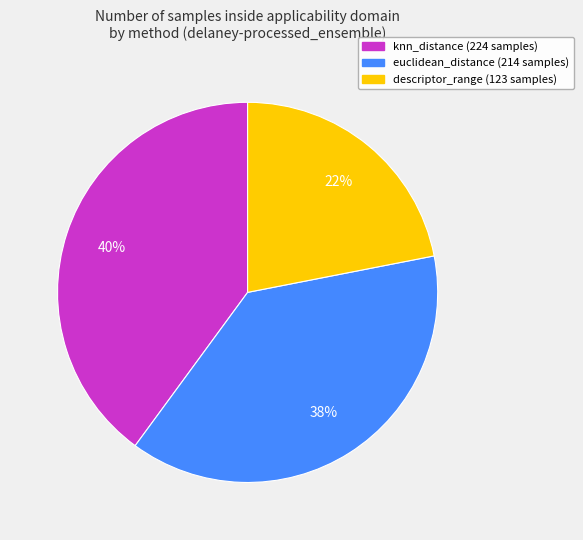

Is it true that knn_distance is 40% of the pie?

True